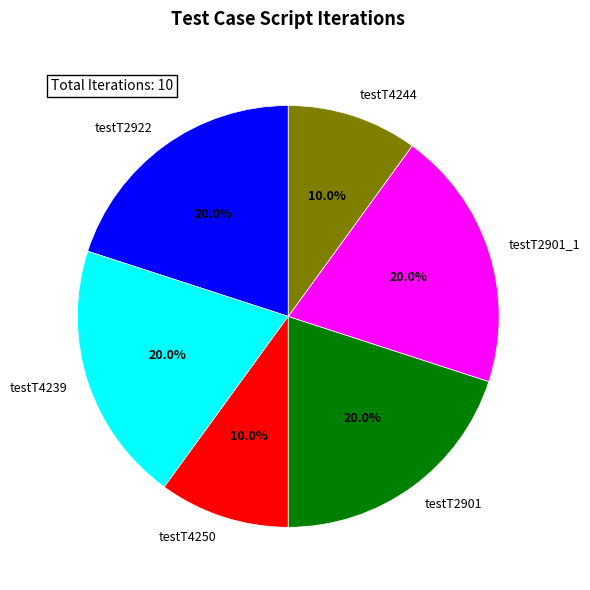

Does testT2901_1 account for over 50% of the chart?

No